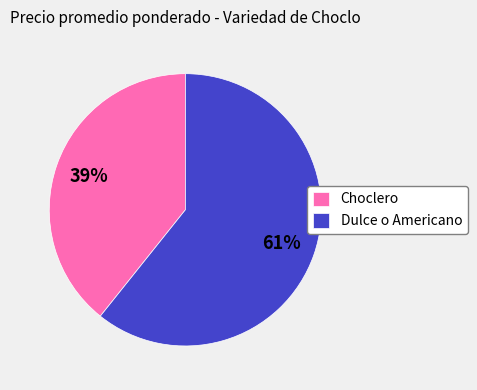

Does any single category account for the majority?

Yes